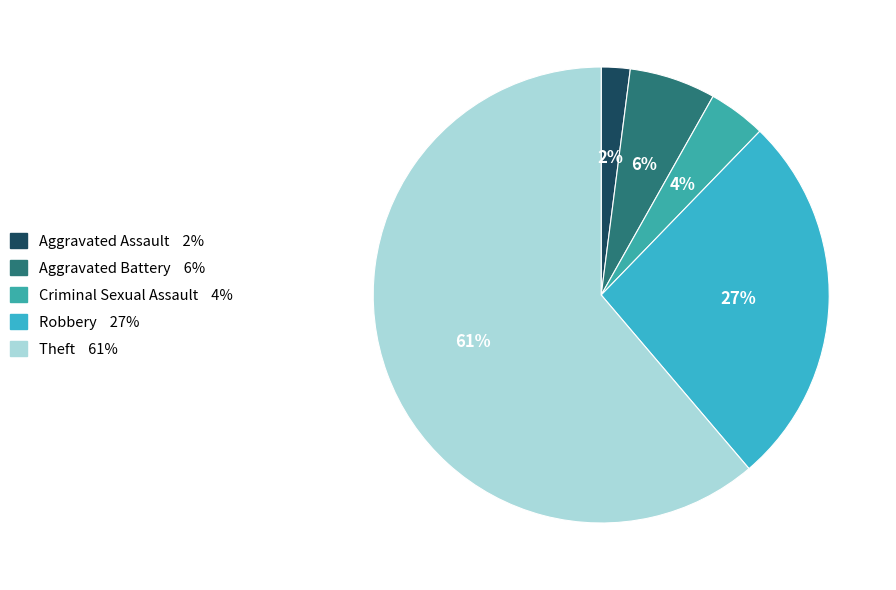

To the nearest percent, what is the average slice percentage?

20%